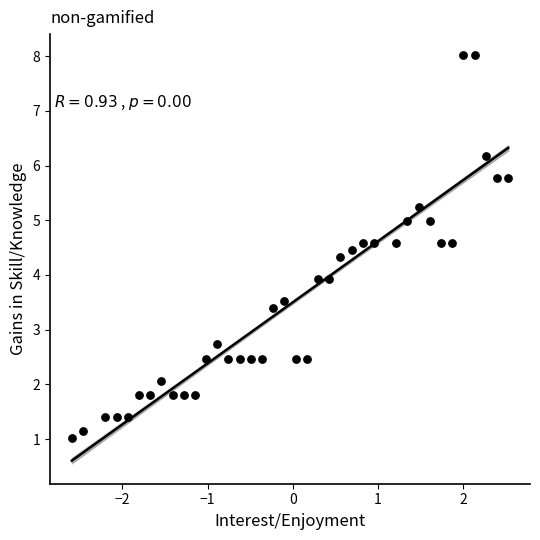

What is the range of X values (max minus min)?

5.1